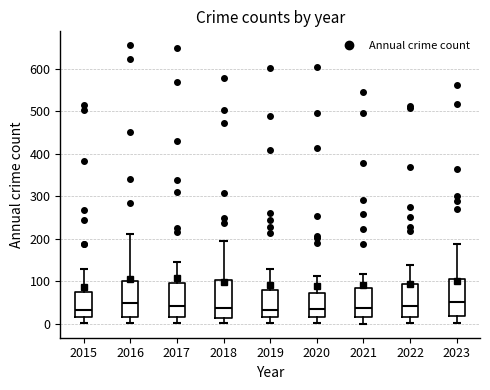

Reading left to right, transcribe this box plot: for each box, give where its median line is, the range the box spans, and where its two whiskers end, as read against the y-axis. The values are not printed on the chart, so give them approximately, as read against the axis.

2015: median 30, box 20 to 70, whiskers 0 to 130
2016: median 50, box 20 to 100, whiskers 0 to 210
2017: median 40, box 20 to 100, whiskers 0 to 150
2018: median 40, box 10 to 100, whiskers 0 to 190
2019: median 30, box 20 to 80, whiskers 0 to 130
2020: median 40, box 20 to 70, whiskers 0 to 110
2021: median 40, box 20 to 80, whiskers 0 to 120
2022: median 40, box 20 to 90, whiskers 0 to 140
2023: median 50, box 20 to 110, whiskers 0 to 190